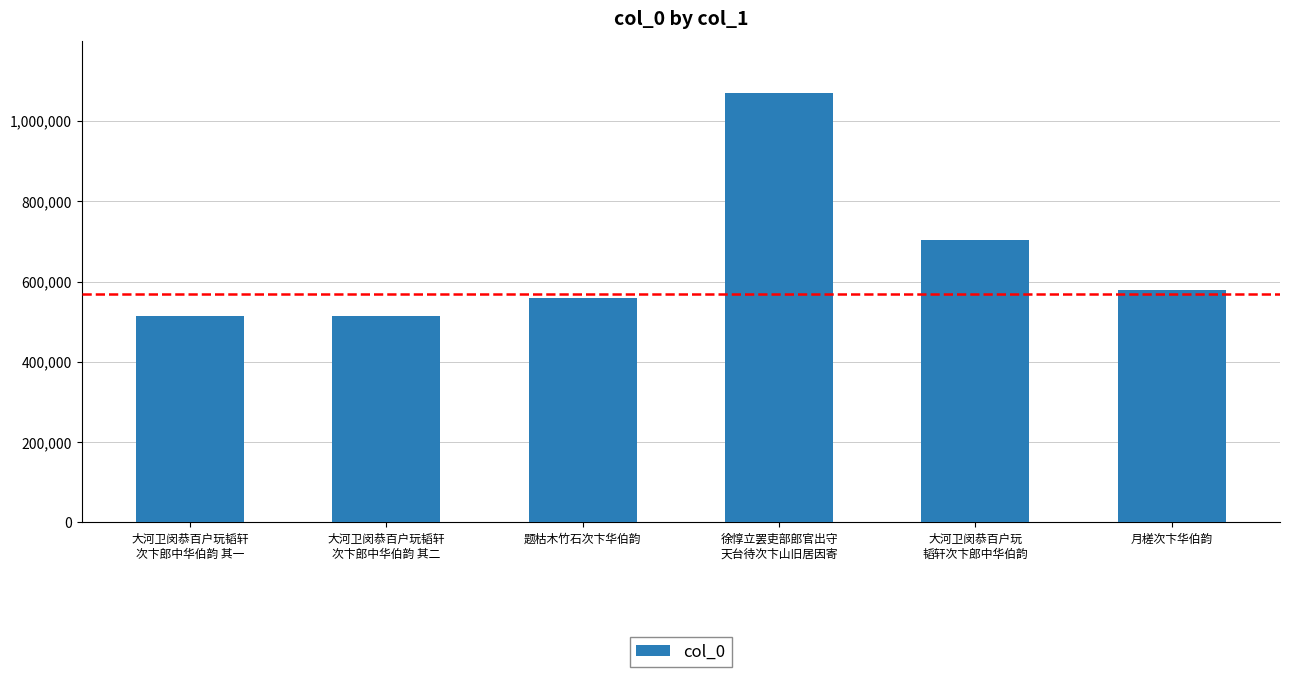

How many values are below 580158?

3